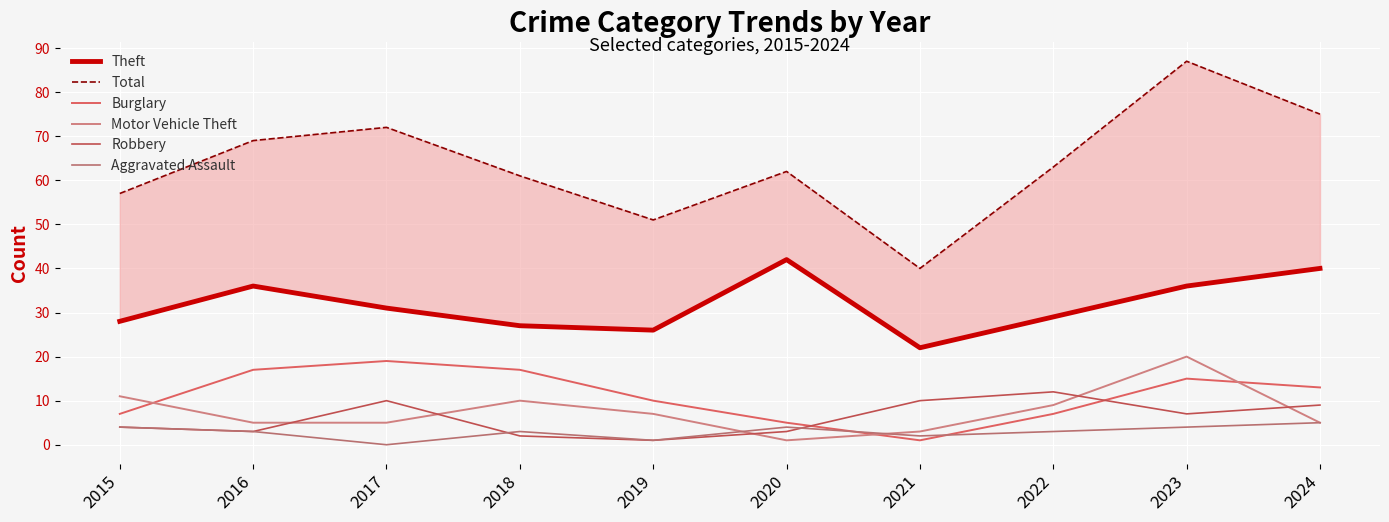

List the labels in order of Total value, smallest first.

2021, 2019, 2015, 2018, 2020, 2022, 2016, 2017, 2024, 2023